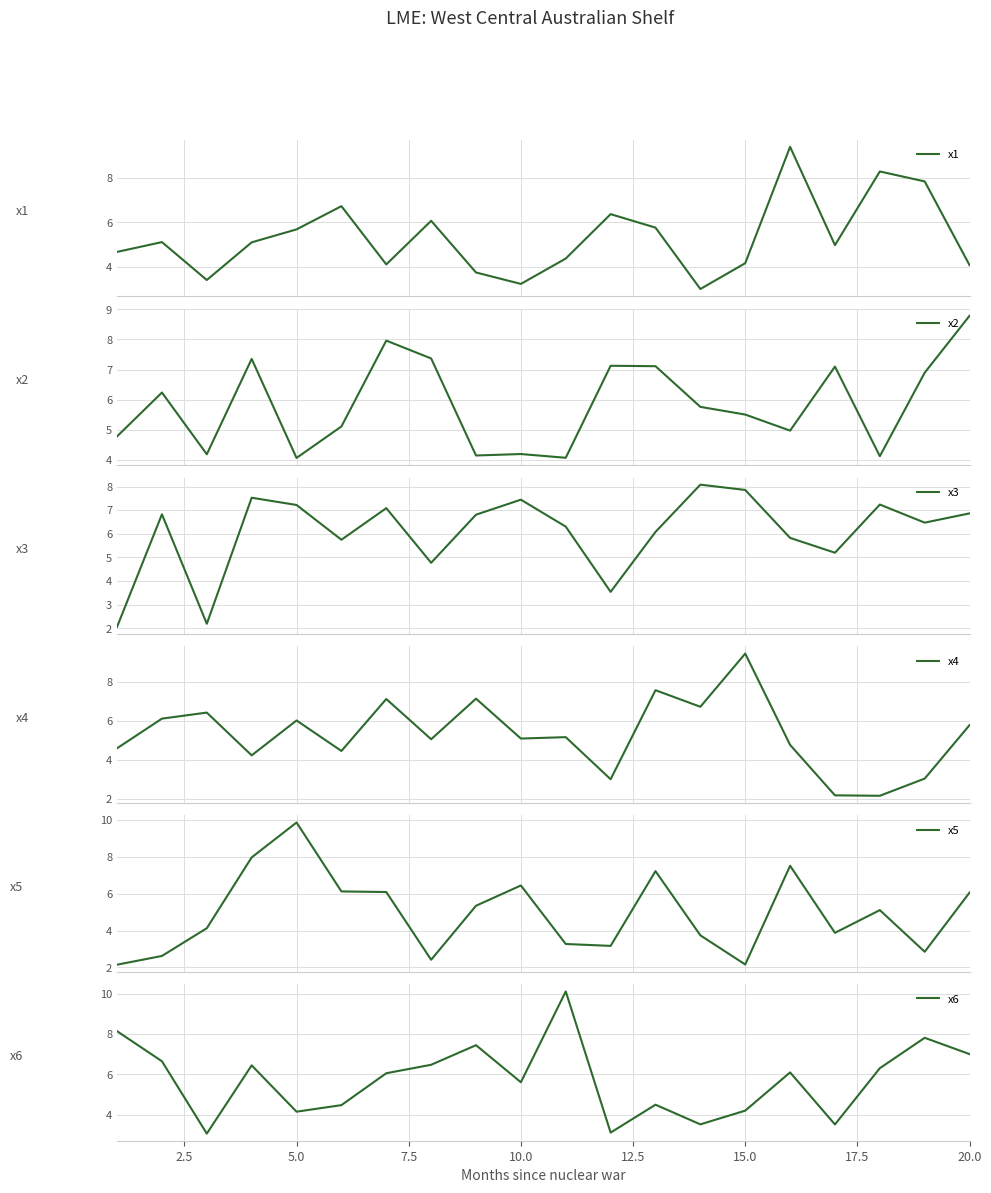

What is the maximum value for x1?

9.4